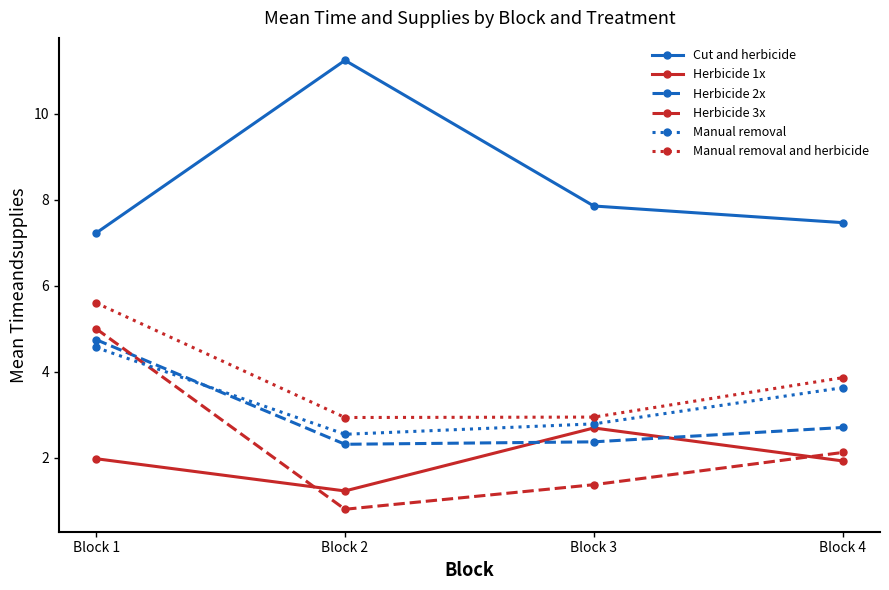

What is the value of the Cut and herbicide point at the 2nd from the left?

11.2